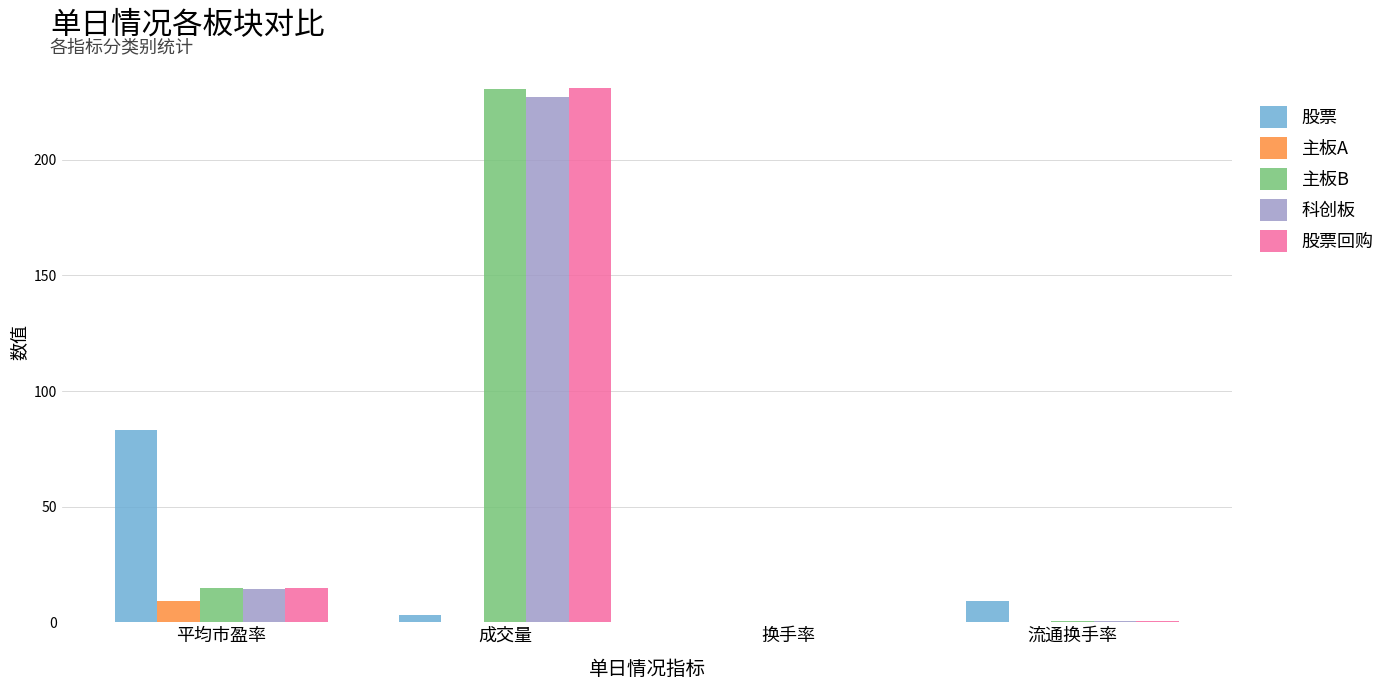

What is the spread (max minus min) of values at 流通换手率?

8.9